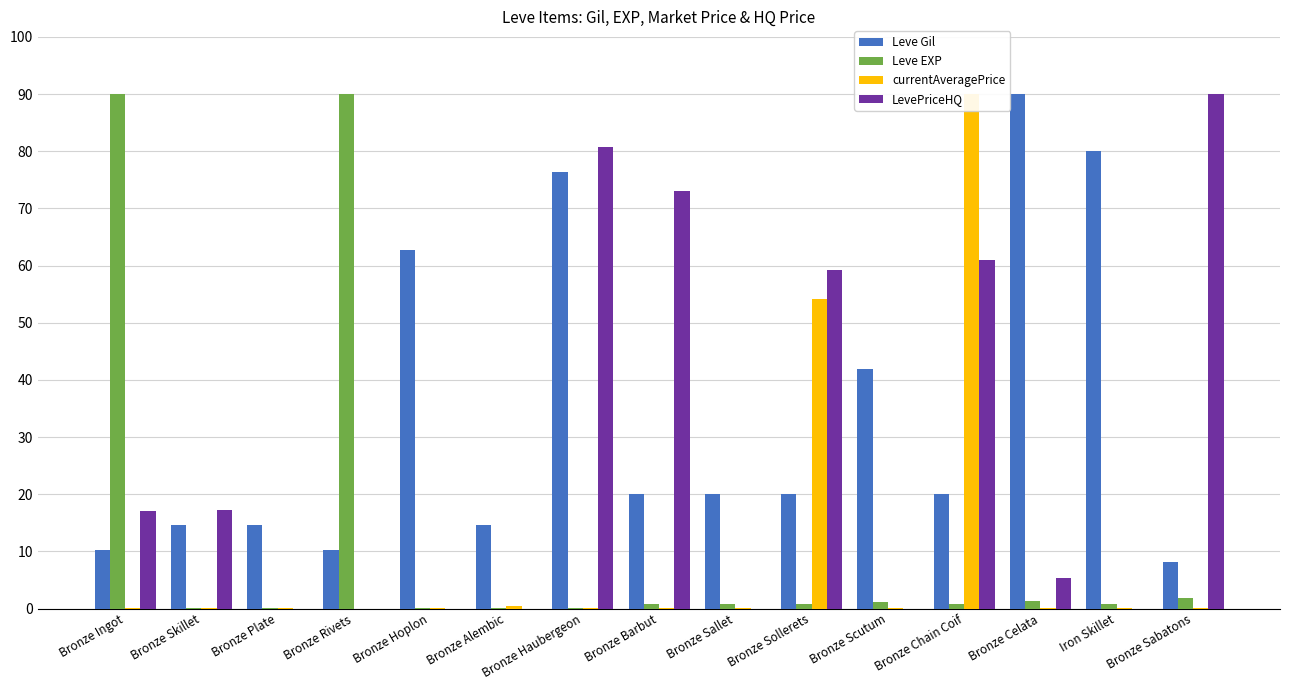

What are all the series names shown in the legend?

Leve Gil, Leve EXP, currentAveragePrice, LevePriceHQ